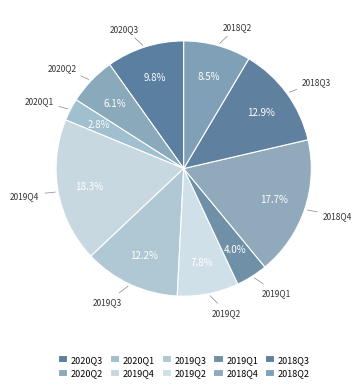

How many slices are in this pie chart?

10